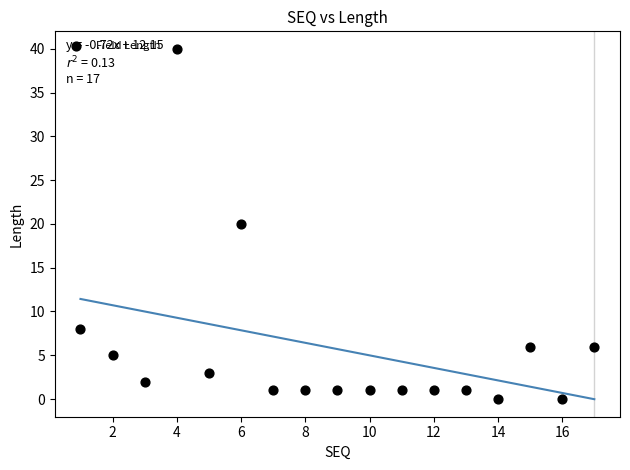

What is the range of X values (max minus min)?

16